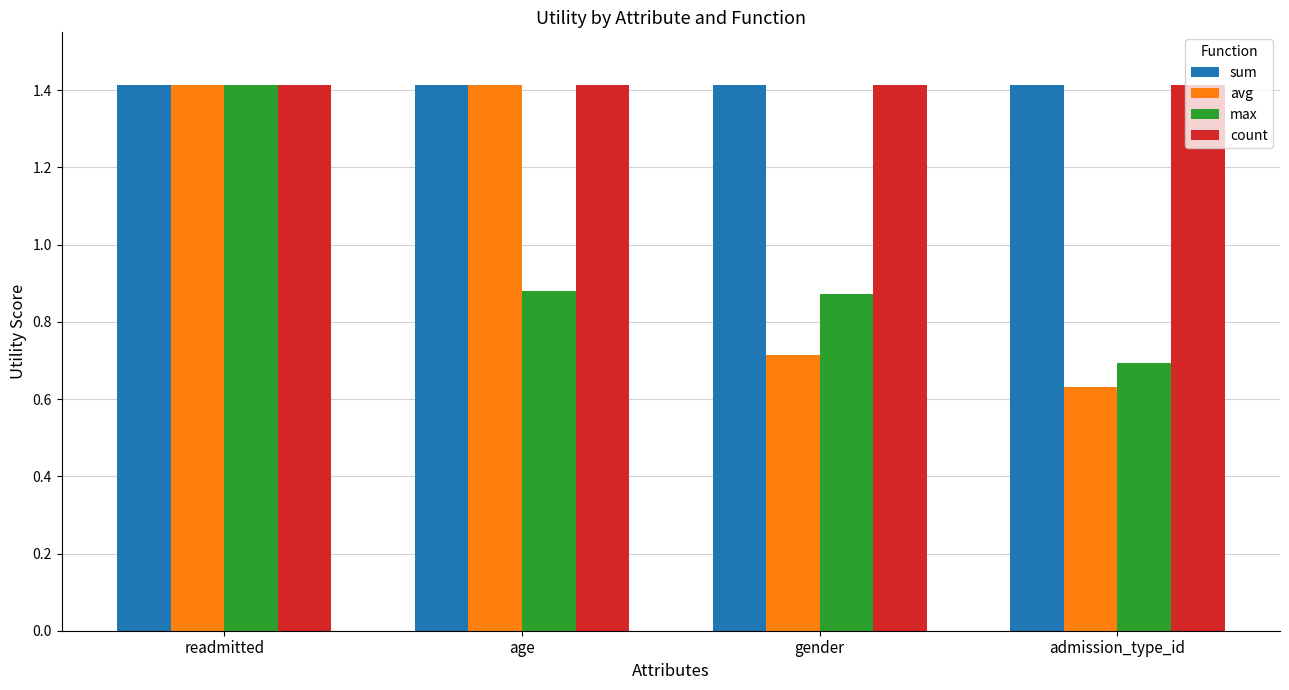

Count the avg values in the range 0 to 1.

2